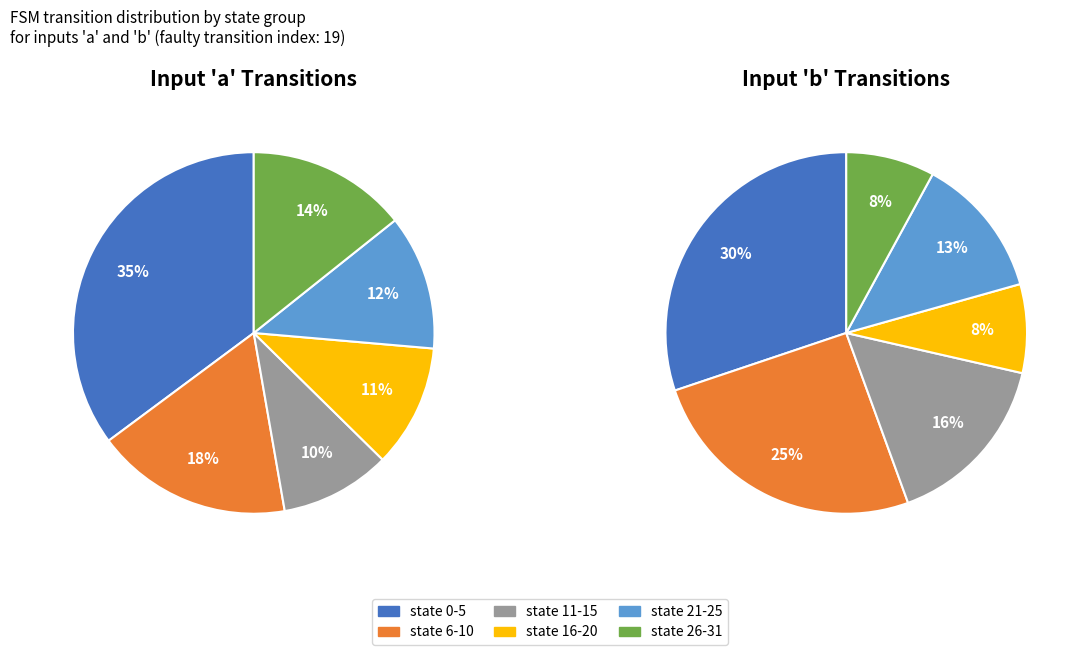

Does any single category account for the majority?

No